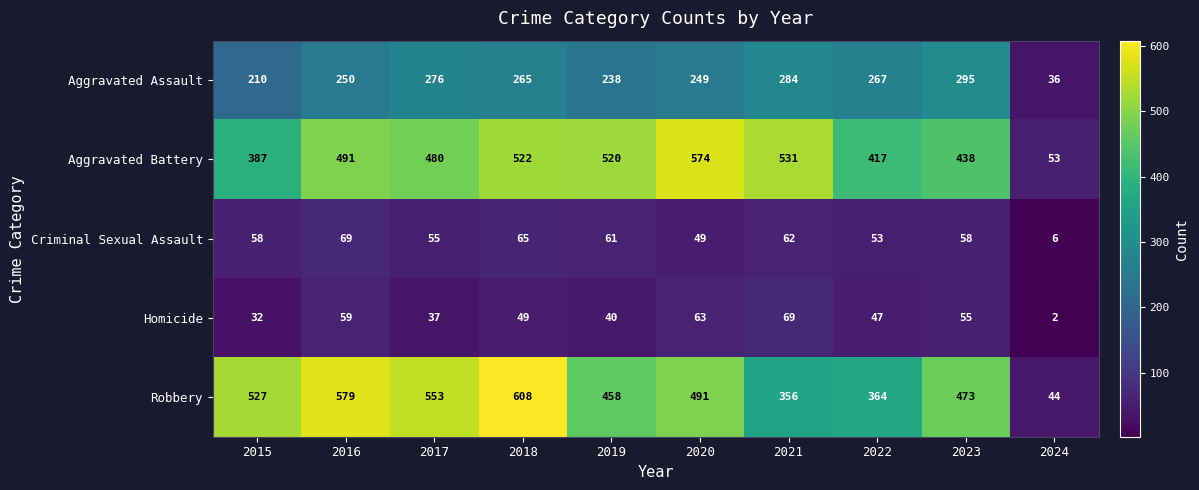

Count the number of categories in the chart.

10